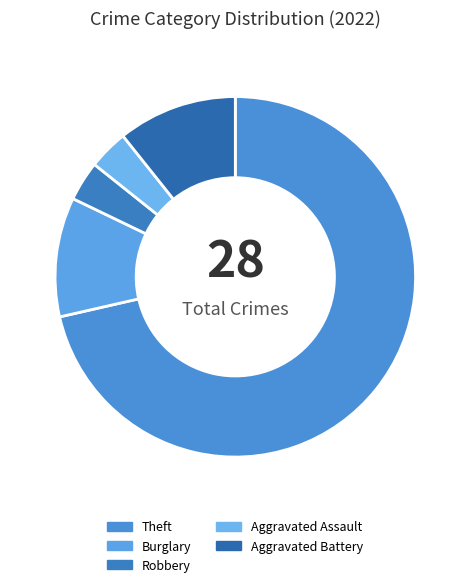

How many segments does this pie chart have?

5